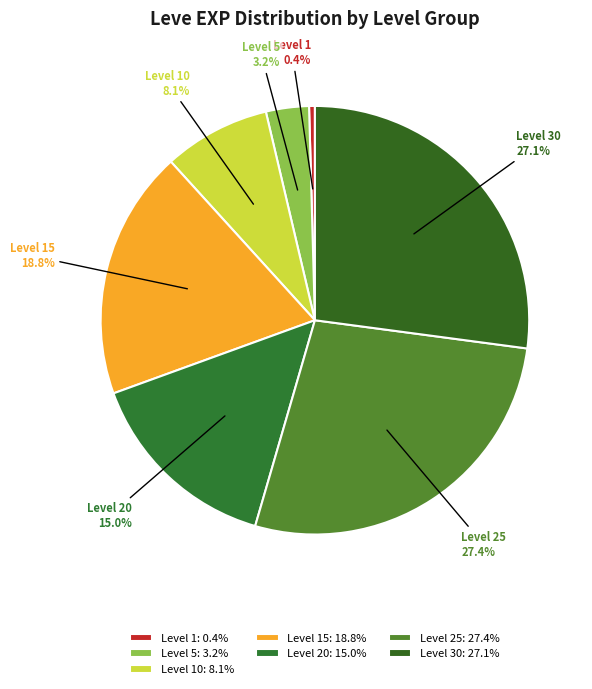

Between Level 1 and Level 15, which is larger?

Level 15